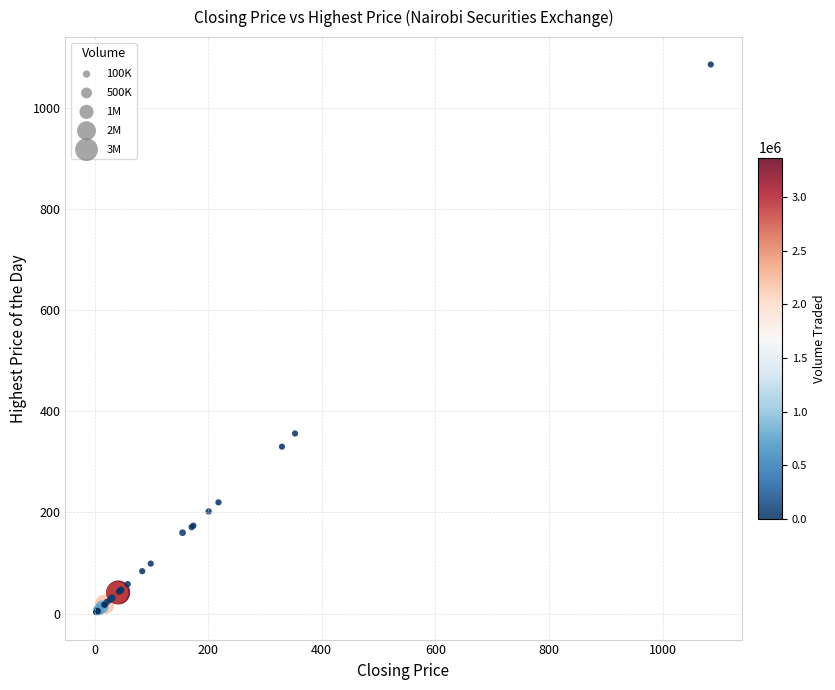

What Y value in the scatter plot is closest to 544?

356.0